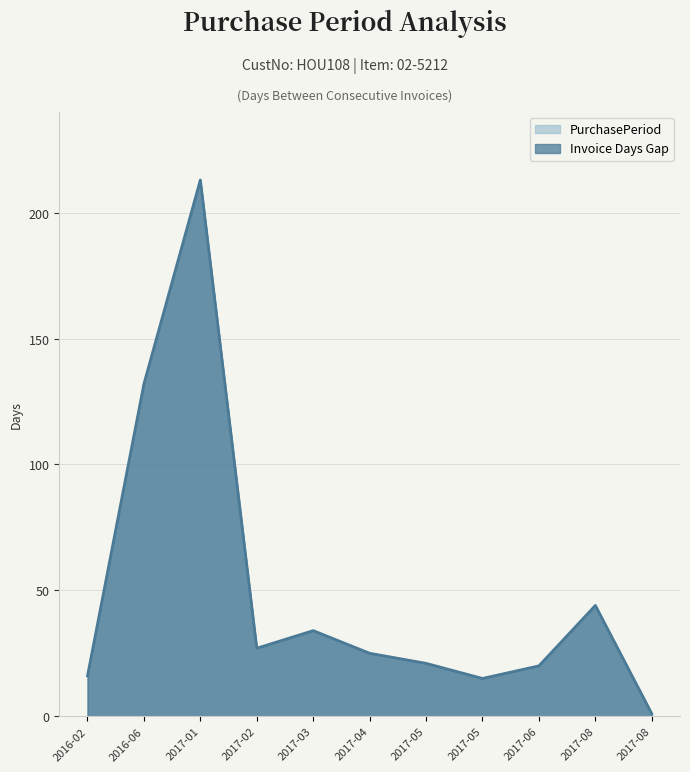

The chart shows a value of 40 at 2017-02. True or false?

False